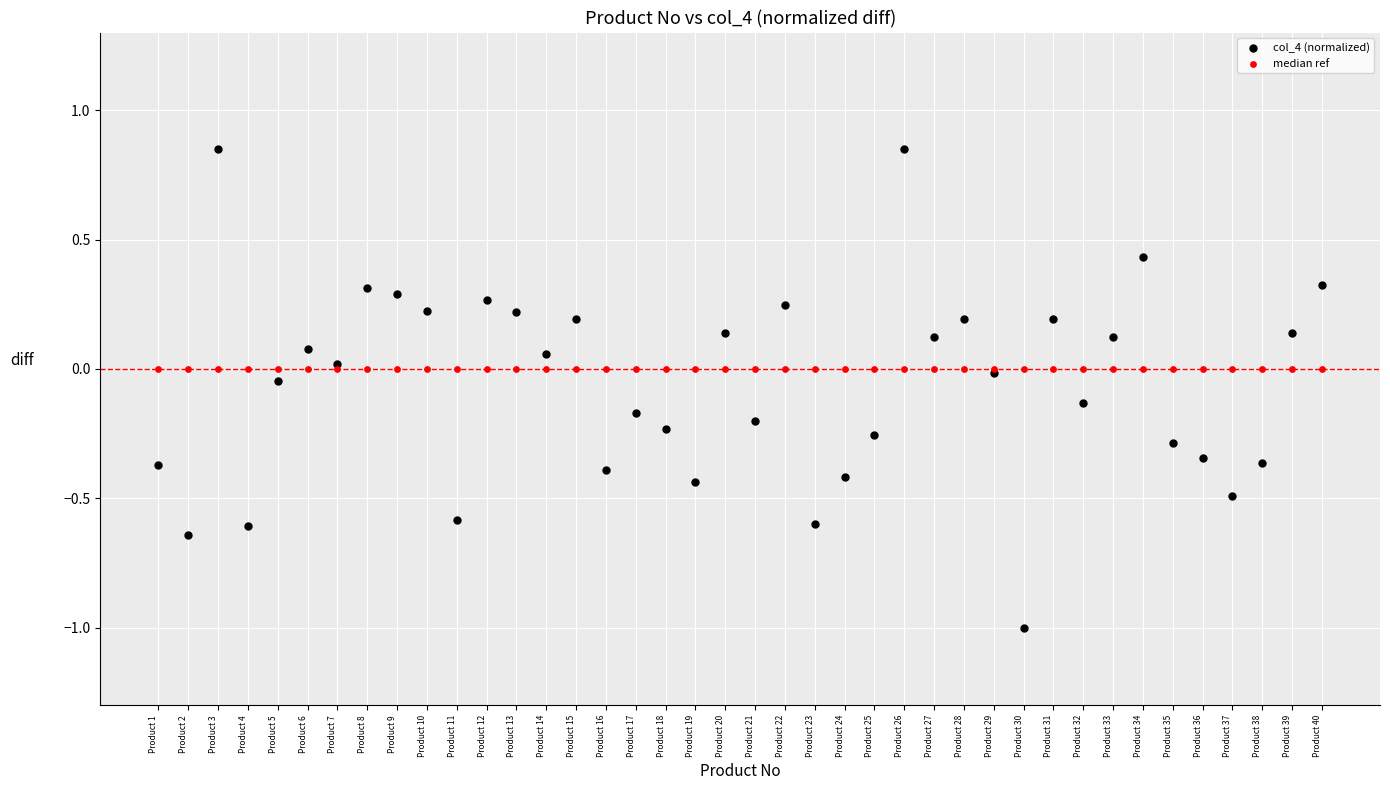

What are all the series names shown in the legend?

col_4 (normalized), median ref